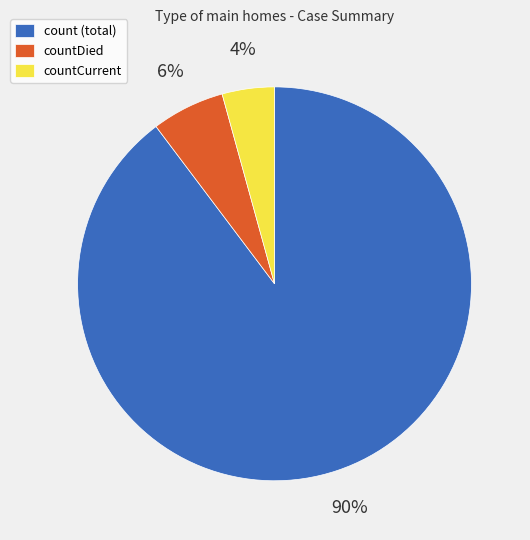

The countCurrent slice represents 14% of the pie. True or false?

False